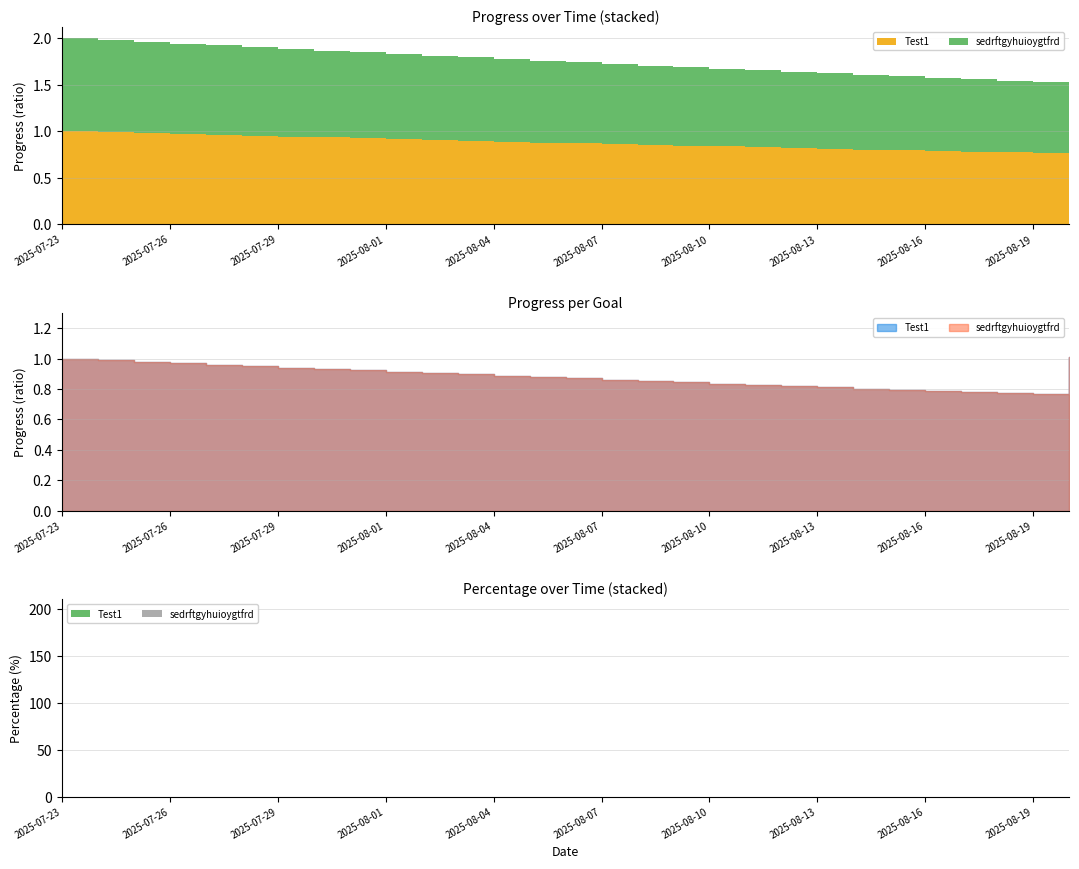

What is the maximum value for sedrftgyhuioygtfrd_Progress?

1.0